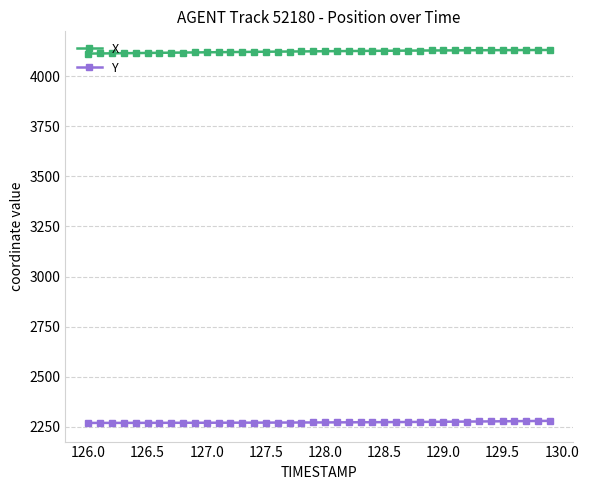

What is the difference between the maximum and second lowest values in the Y series?

10.4